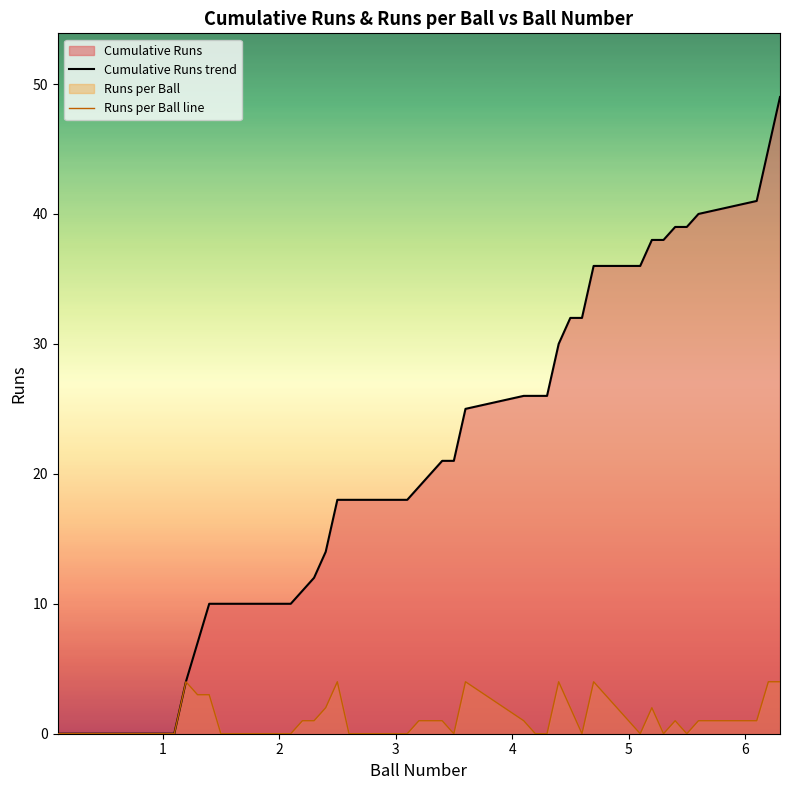

List the series in order of their overall mean, highest first.

Cumulative Runs trend, Runs per Ball line